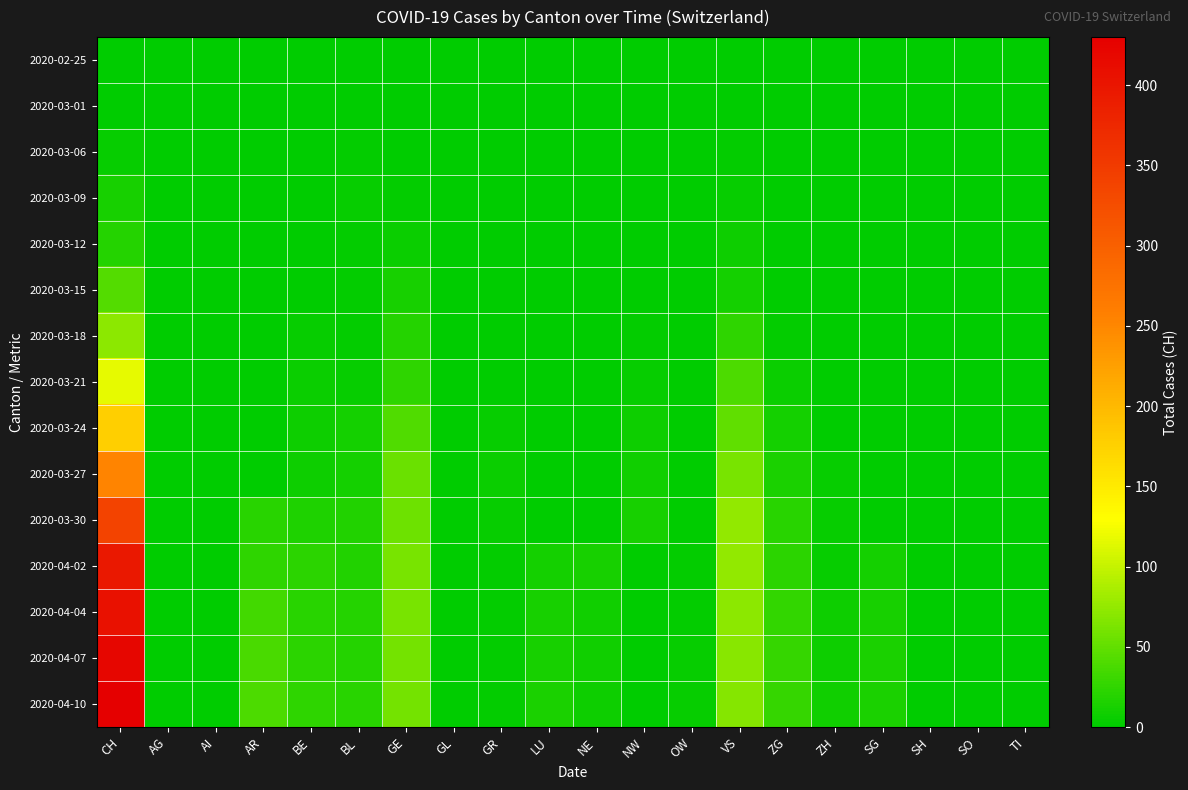

Reading left to right, what are all the values shown in this chart?

2020-02-25: CH=0	AG=0	AI=0	AR=0	BE=0	BL=0	GE=0	GL=0	GR=0	LU=0	NE=0	NW=0	OW=0	VS=0	ZG=0	ZH=0	SG=0	SH=0	SO=0	TI=0
2020-03-01: CH=0	AG=0	AI=0	AR=0	BE=0	BL=0	GE=0	GL=0	GR=0	LU=0	NE=0	NW=0	OW=0	VS=0	ZG=0	ZH=0	SG=0	SH=0	SO=0	TI=0
2020-03-06: CH=4	AG=0	AI=0	AR=0	BE=0	BL=2	GE=0	GL=0	GR=0	LU=0	NE=0	NW=0	OW=0	VS=2	ZG=0	ZH=0	SG=0	SH=0	SO=0	TI=0
2020-03-09: CH=13	AG=0	AI=0	AR=0	BE=0	BL=4	GE=3	GL=0	GR=0	LU=0	NE=0	NW=0	OW=0	VS=5	ZG=1	ZH=0	SG=0	SH=0	SO=0	TI=0
2020-03-12: CH=20	AG=0	AI=0	AR=0	BE=0	BL=3	GE=6	GL=0	GR=0	LU=0	NE=0	NW=1	OW=0	VS=7	ZG=1	ZH=0	SG=0	SH=0	SO=0	TI=0
2020-03-15: CH=42	AG=0	AI=0	AR=0	BE=0	BL=2	GE=12	GL=0	GR=0	LU=0	NE=0	NW=1	OW=0	VS=11	ZG=1	ZH=0	SG=0	SH=0	SO=0	TI=0
2020-03-18: CH=72	AG=0	AI=0	AR=0	BE=5	BL=2	GE=20	GL=0	GR=0	LU=0	NE=0	NW=3	OW=0	VS=25	ZG=2	ZH=0	SG=0	SH=0	SO=0	TI=0
2020-03-21: CH=117	AG=0	AI=0	AR=0	BE=6	BL=4	GE=25	GL=0	GR=1	LU=0	NE=0	NW=5	OW=0	VS=40	ZG=6	ZH=0	SG=0	SH=0	SO=0	TI=0
2020-03-24: CH=177	AG=0	AI=0	AR=0	BE=7	BL=11	GE=41	GL=0	GR=4	LU=0	NE=0	NW=8	OW=0	VS=50	ZG=11	ZH=0	SG=0	SH=0	SO=0	TI=0
2020-03-27: CH=252	AG=0	AI=0	AR=0	BE=8	BL=11	GE=54	GL=0	GR=6	LU=0	NE=0	NW=9	OW=0	VS=61	ZG=15	ZH=5	SG=0	SH=0	SO=0	TI=0
2020-03-30: CH=339	AG=0	AI=0	AR=21	BE=16	BL=17	GE=57	GL=0	GR=5	LU=0	NE=0	NW=12	OW=0	VS=75	ZG=21	ZH=5	SG=0	SH=0	SO=0	TI=0
2020-04-02: CH=395	AG=0	AI=0	AR=24	BE=23	BL=18	GE=62	GL=0	GR=3	LU=11	NE=12	NW=0	OW=3	VS=75	ZG=23	ZH=5	SG=11	SH=0	SO=0	TI=0
2020-04-04: CH=406	AG=0	AI=0	AR=35	BE=21	BL=19	GE=61	GL=0	GR=3	LU=12	NE=10	NW=0	OW=3	VS=72	ZG=26	ZH=7	SG=13	SH=0	SO=0	TI=0
2020-04-07: CH=420	AG=0	AI=0	AR=38	BE=22	BL=20	GE=60	GL=0	GR=3	LU=13	NE=9	NW=0	OW=4	VS=70	ZG=27	ZH=8	SG=14	SH=0	SO=0	TI=0
2020-04-10: CH=430	AG=0	AI=0	AR=40	BE=24	BL=21	GE=59	GL=0	GR=2	LU=14	NE=8	NW=0	OW=4	VS=68	ZG=28	ZH=9	SG=15	SH=0	SO=0	TI=0